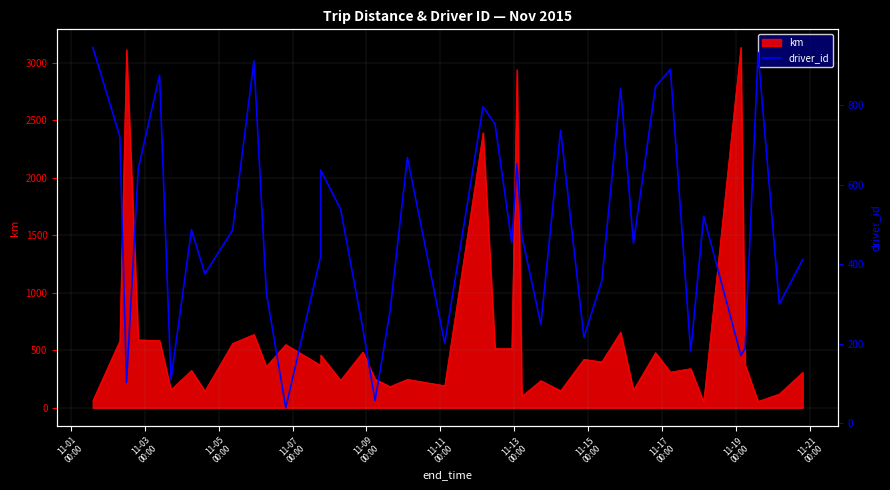

What is the value of the 34th point from the left?

180